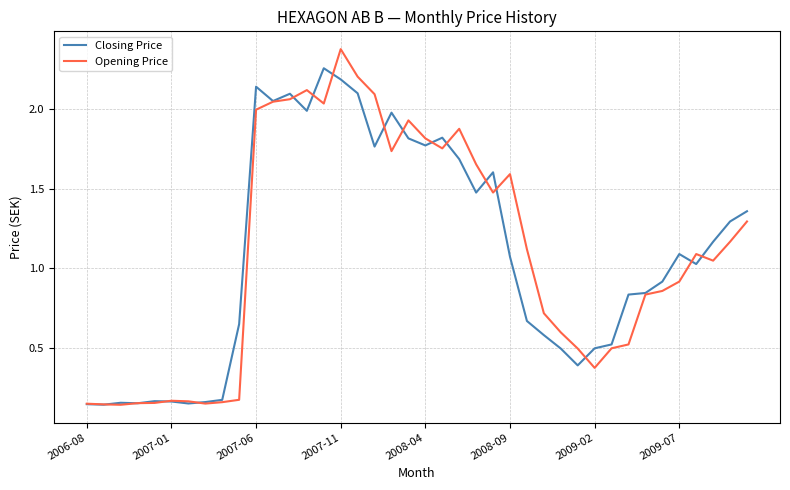

Which series has the largest range (max minus min)?

Opening Price